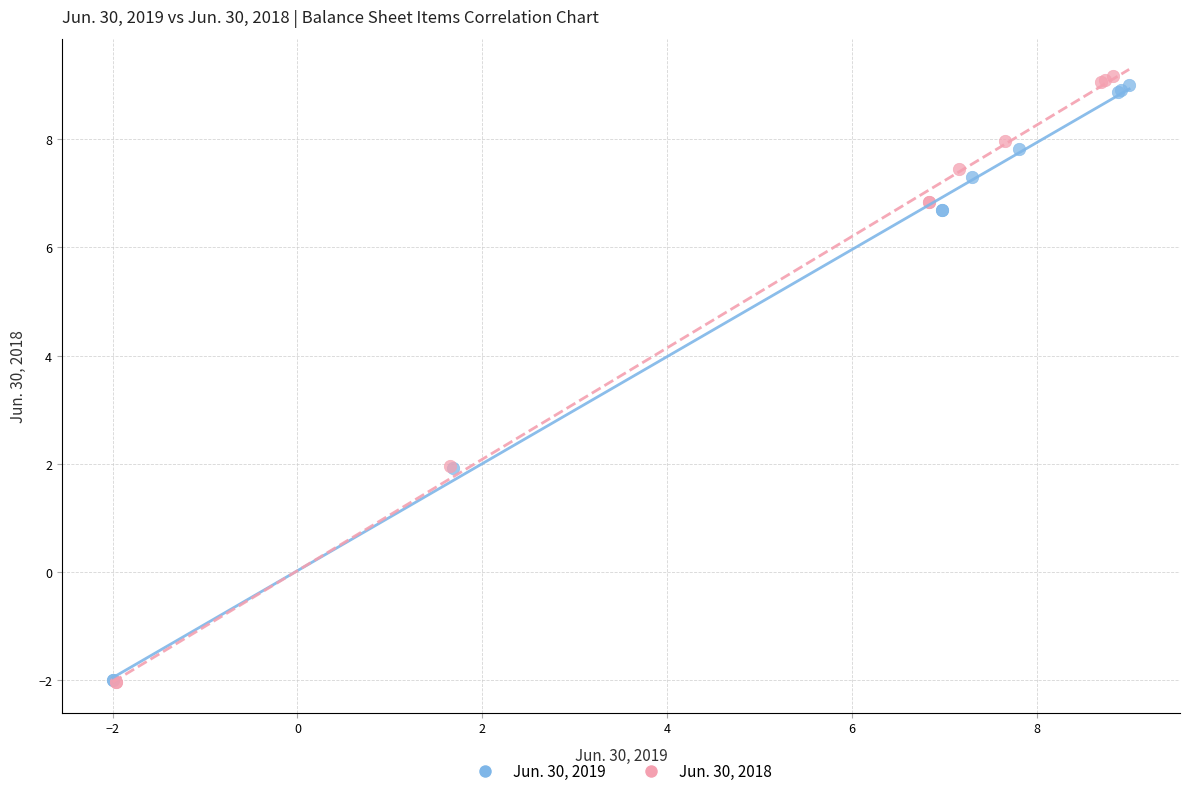

Which series has the largest Y range (max minus min)?

Jun. 30, 2018